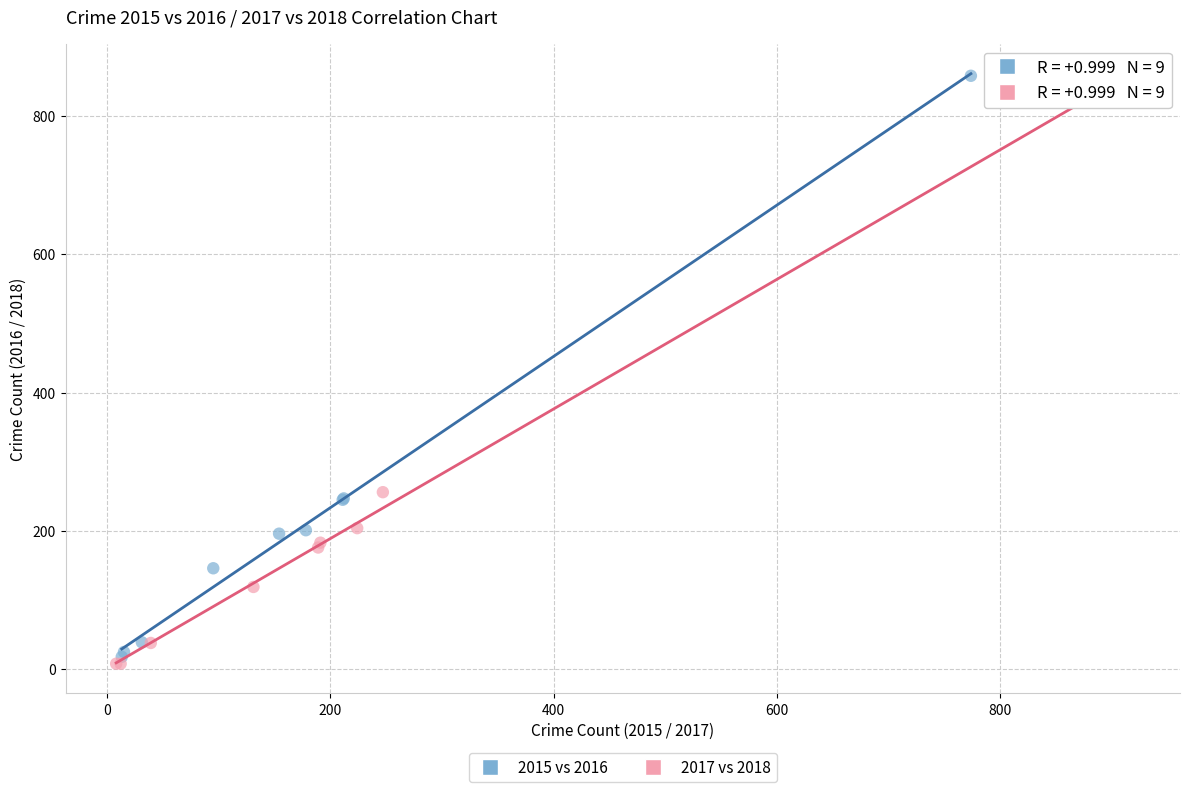

Which series has the widest spread of Y values?

2017 vs 2018